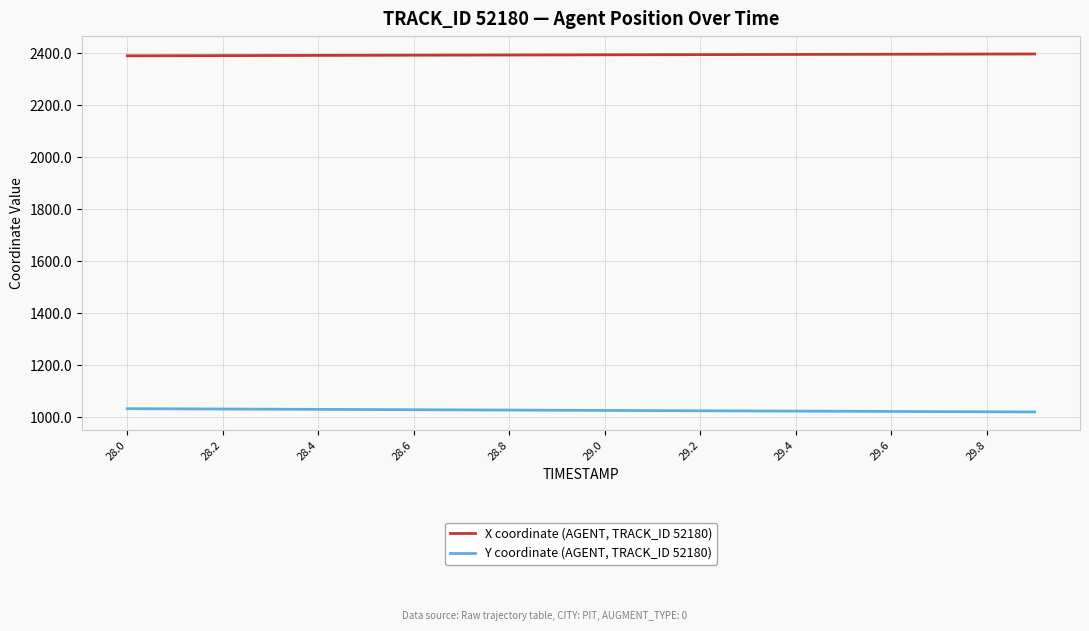

True or false: X coordinate (AGENT, TRACK_ID 52180) and Y coordinate (AGENT, TRACK_ID 52180) intersect in this chart.

False